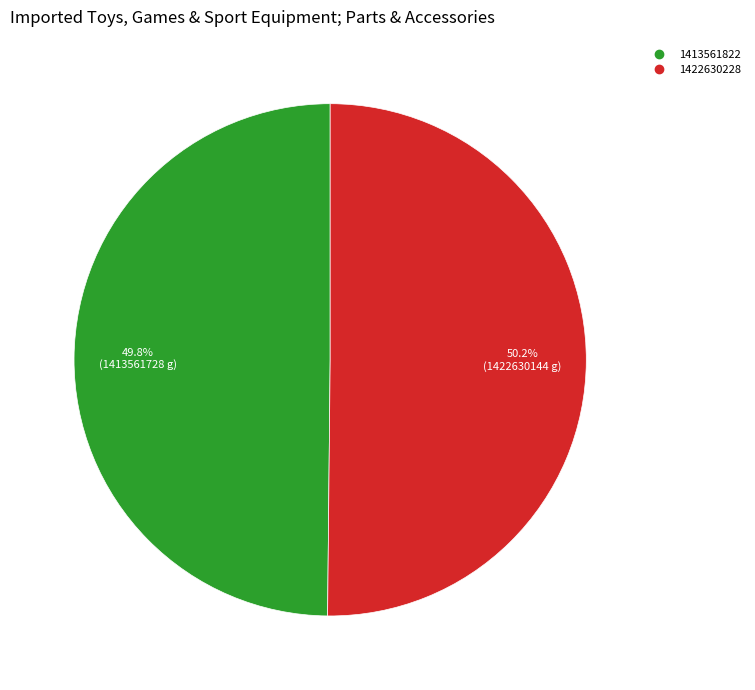

To the nearest percent, what percentage of the pie is 1413561822?

50%